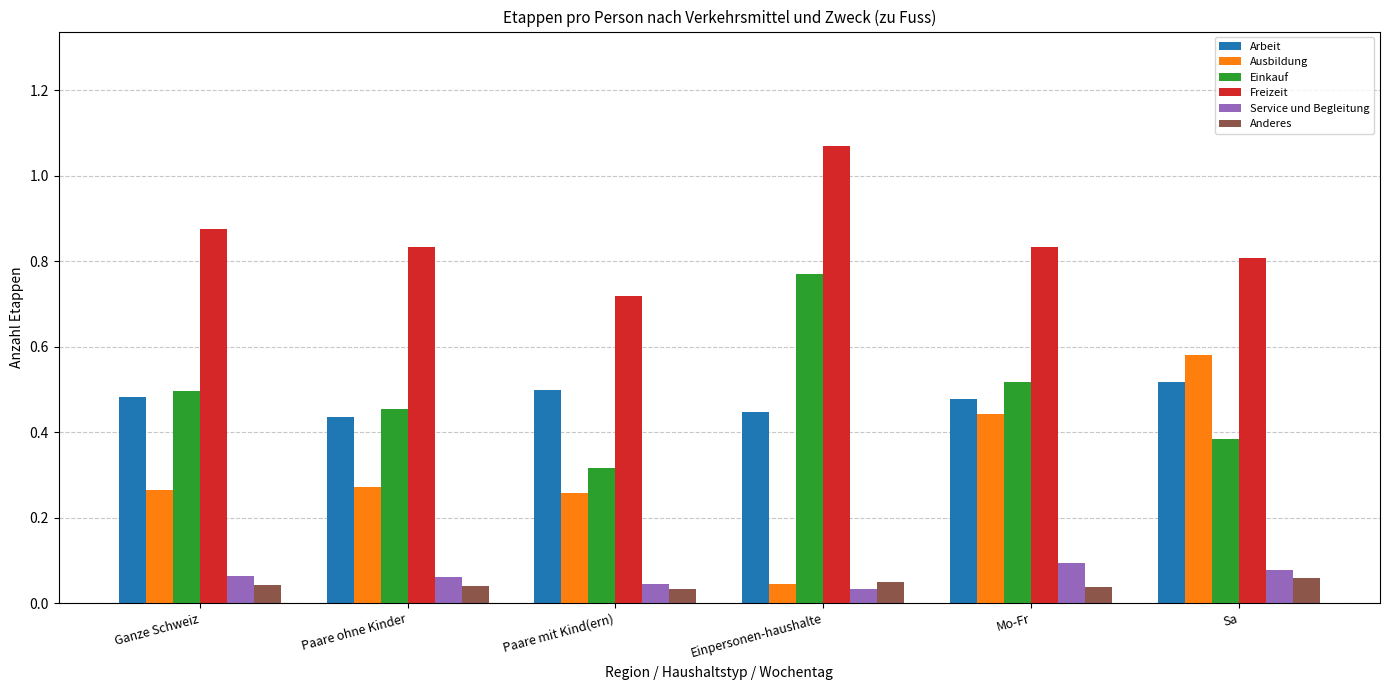

Which series has the largest total across all categories?

Freizeit